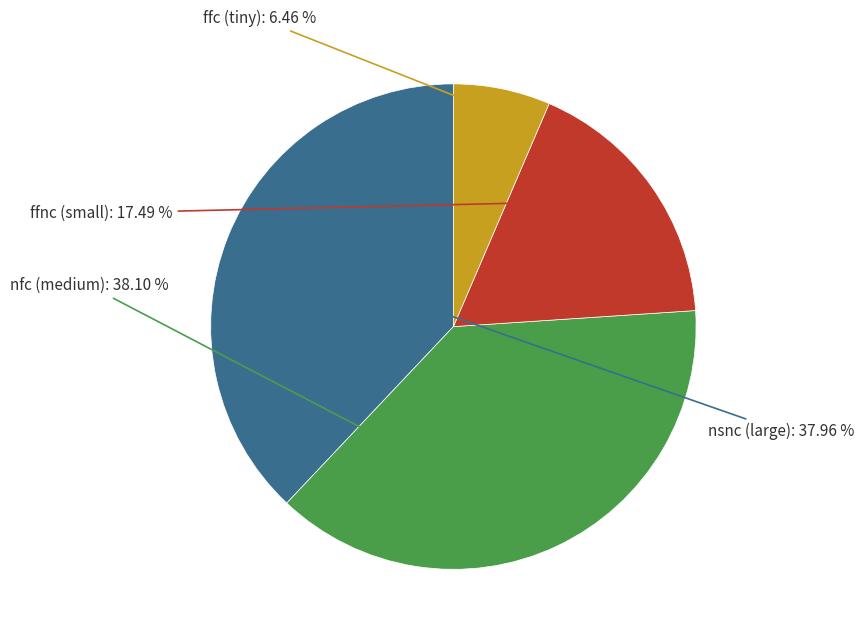

Is there any slice that represents more than half of the pie?

No